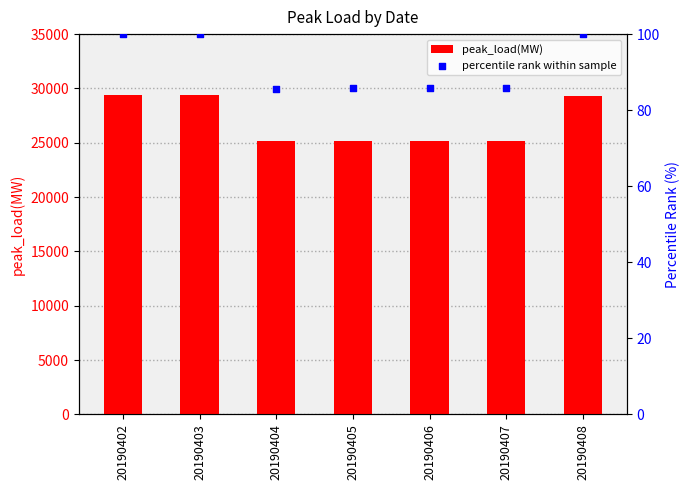

Which series reaches the maximum Y coordinate?

peak_load(MW)